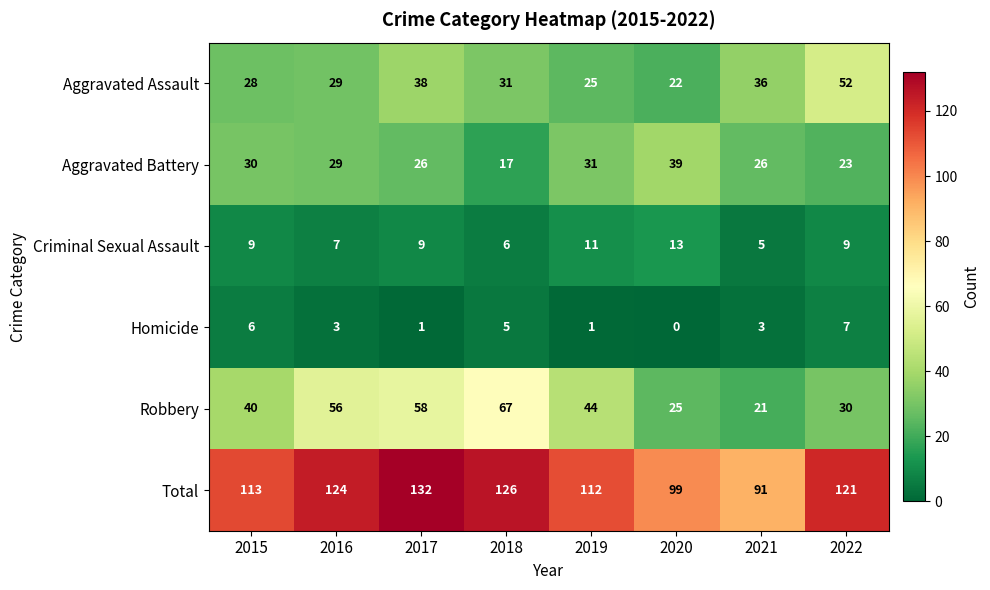

What is the total value across all series at 2020?

198